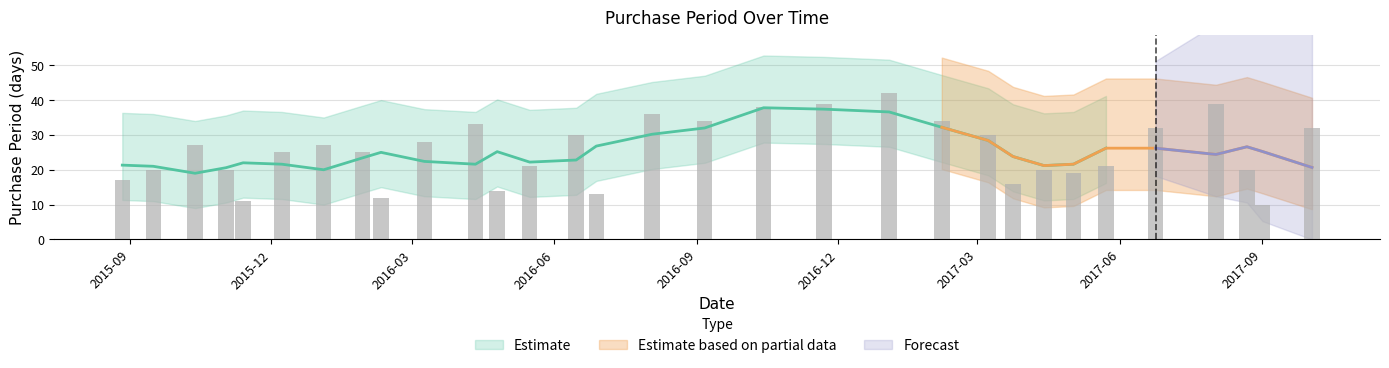

List the labels in order of value, largest first.

2017-01-03, 2016-11-22, 2017-08-02, 2016-10-14, 2016-08-03, 2016-09-06, 2017-02-06, 2016-04-11, 2017-06-24, 2017-10-03, 2016-06-15, 2017-03-08, 2016-03-09, 2015-10-13, 2016-01-04, 2015-12-08, 2016-01-29, 2016-05-16, 2017-05-23, 2015-09-16, 2015-11-02, 2017-04-13, 2017-08-22, 2017-05-02, 2015-08-27, 2017-03-24, 2016-04-25, 2016-06-28, 2016-02-10, 2015-11-13, 2017-09-01